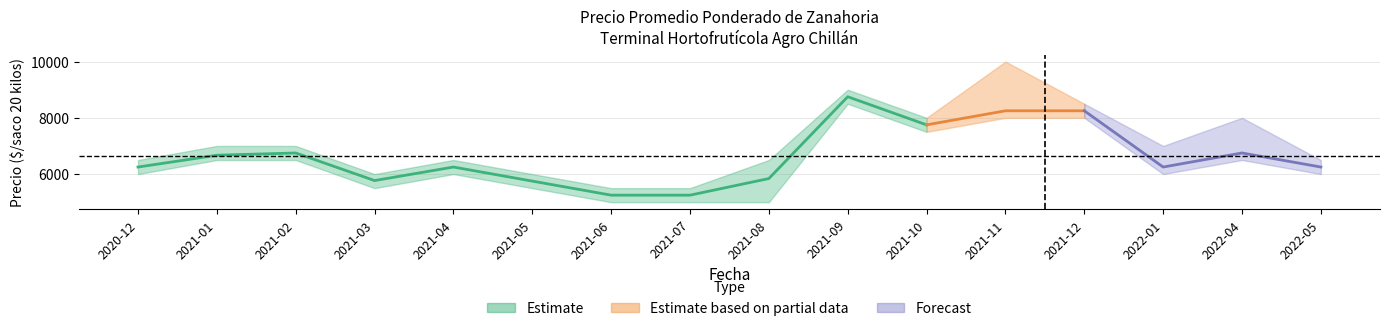

Rank the categories by Precio máximo value from lowest to highest.

2021-06, 2021-07, 2021-03, 2021-05, 2020-12, 2021-04, 2021-08, 2022-05, 2021-01, 2021-02, 2022-01, 2021-10, 2022-04, 2021-12, 2021-09, 2021-11